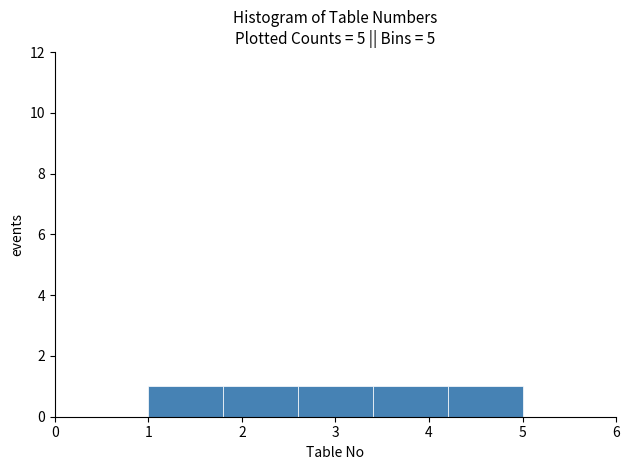

Reading left to right, transcribe this chart: for each bar, give the range it covers on the x-axis and its height. The values are not printed on the chart, so give them approximately, as read against the axis.

1.0 to 1.8: 1
1.8 to 2.6: 1
2.6 to 3.4: 1
3.4 to 4.2: 1
4.2 to 5.0: 1